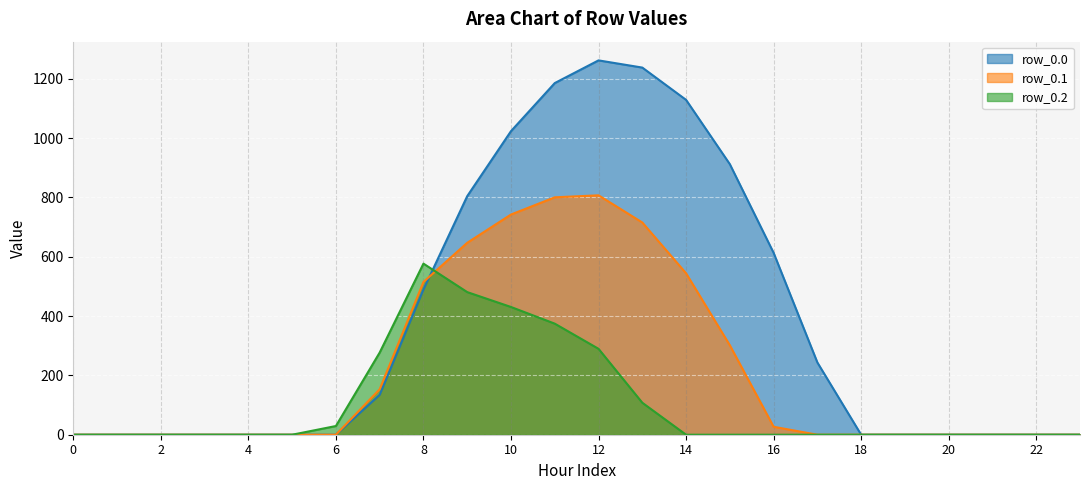

True or false: row_0.0 has more than 2 points higher than both neighbors.

False